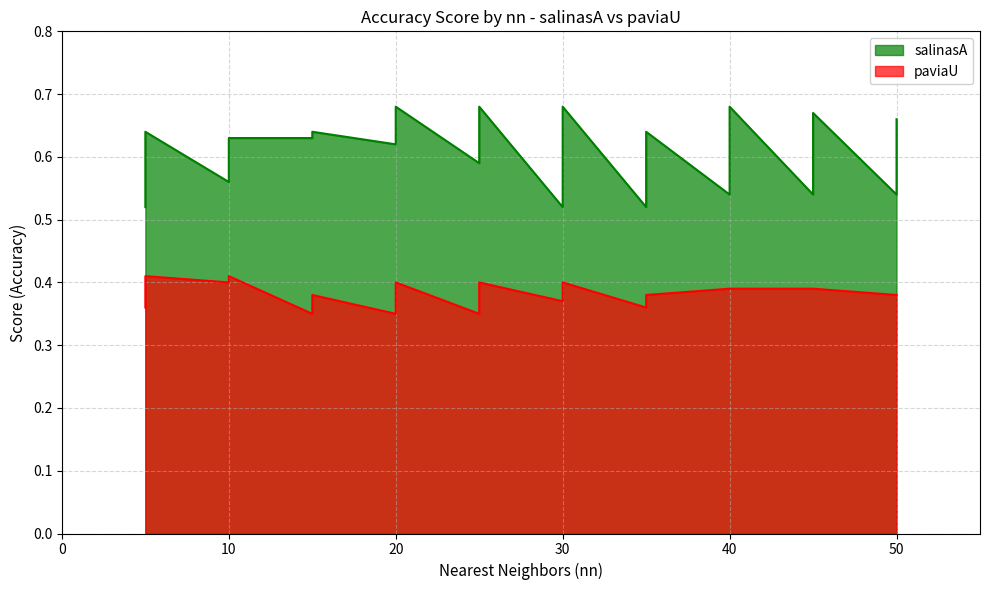

True or false: paviaU and salinasA cross at least once.

False